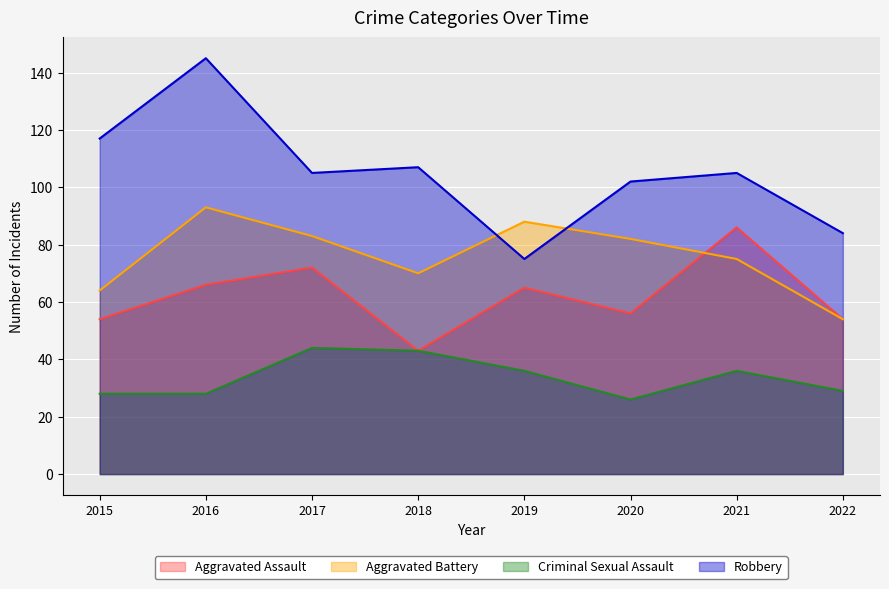

At which label does Robbery reach its peak?

2016